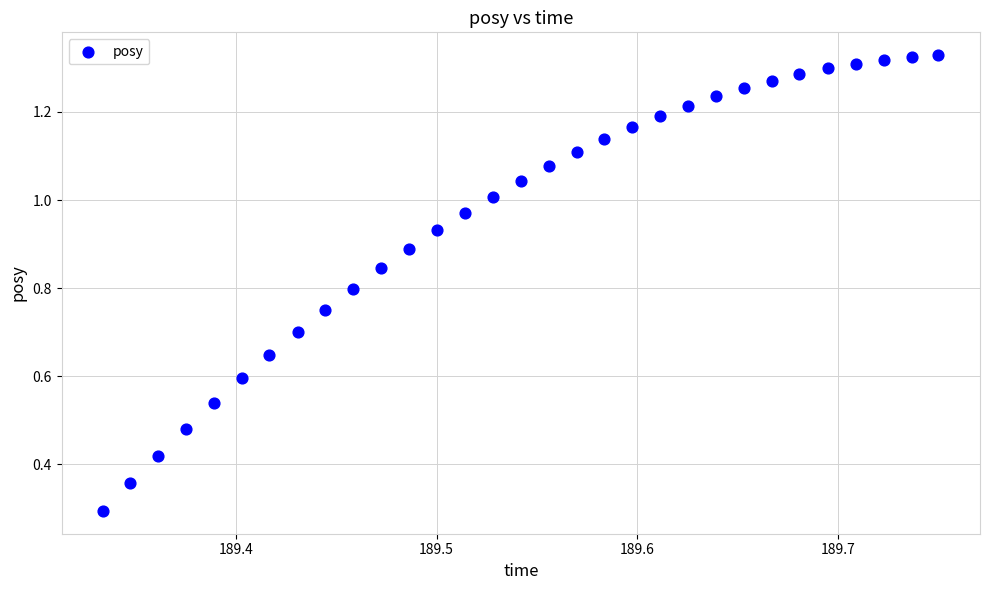

What Y value in the scatter plot is closest to 0?

0.3